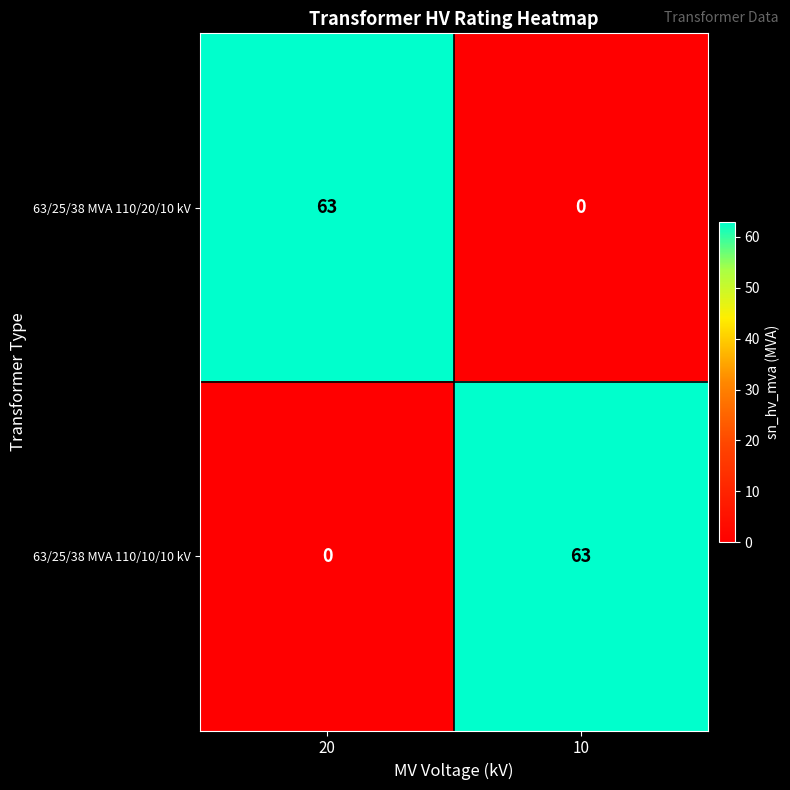

What is the highest value of the 63/25/38 MVA 110/10/10 kV series?

63